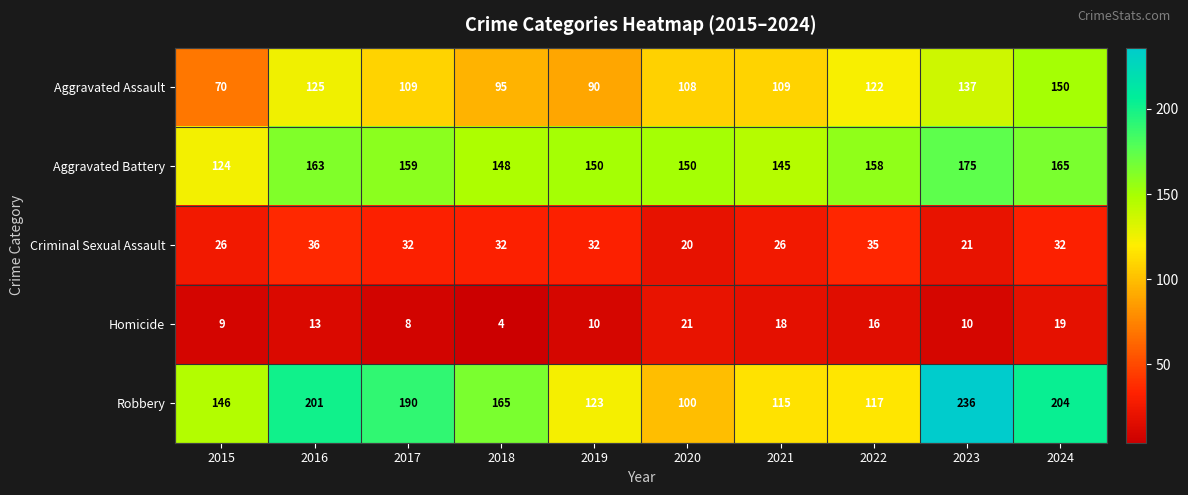

Rank the series by their maximum value, from highest to lowest.

Robbery, Aggravated Battery, Aggravated Assault, Criminal Sexual Assault, Homicide